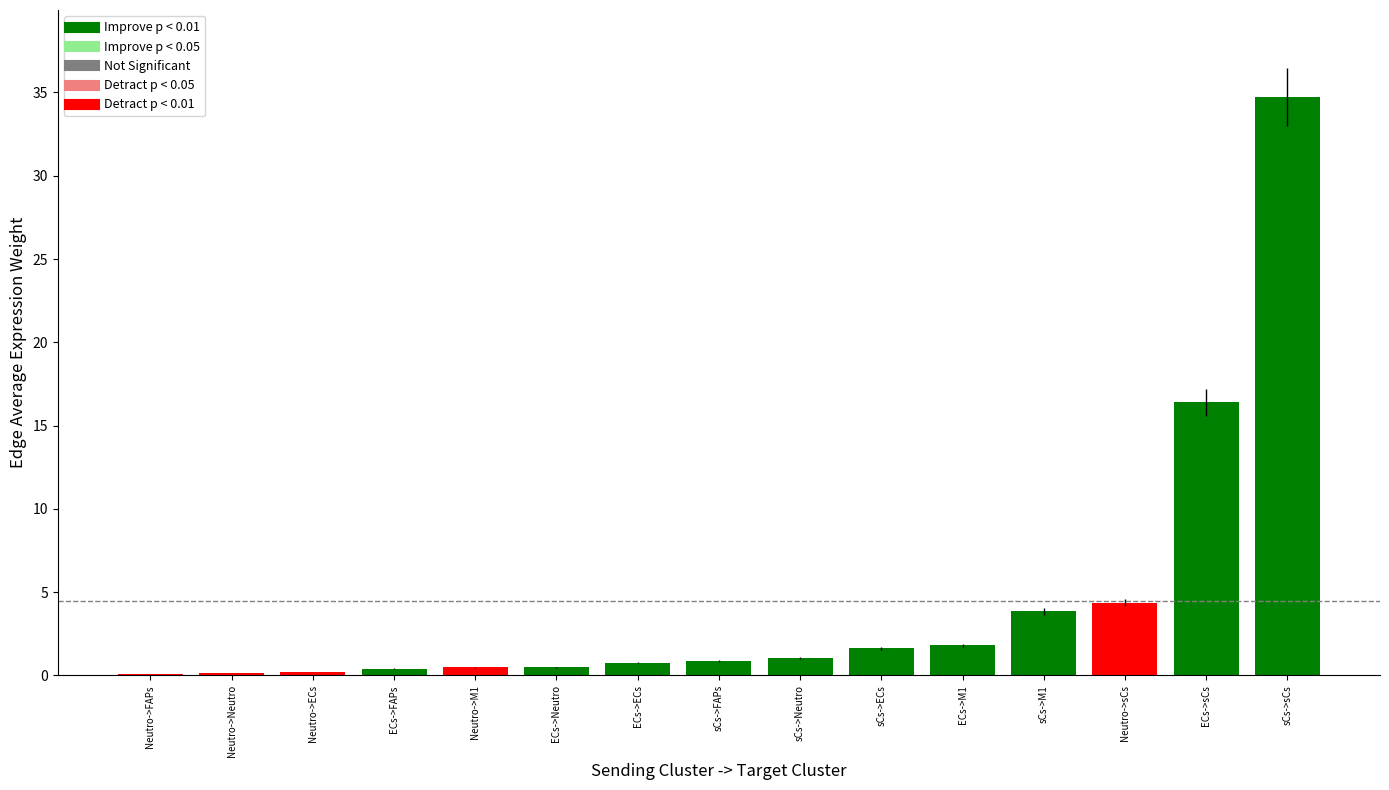

At which label does Edge total expression weight reach its minimum?

Neutro->FAPs